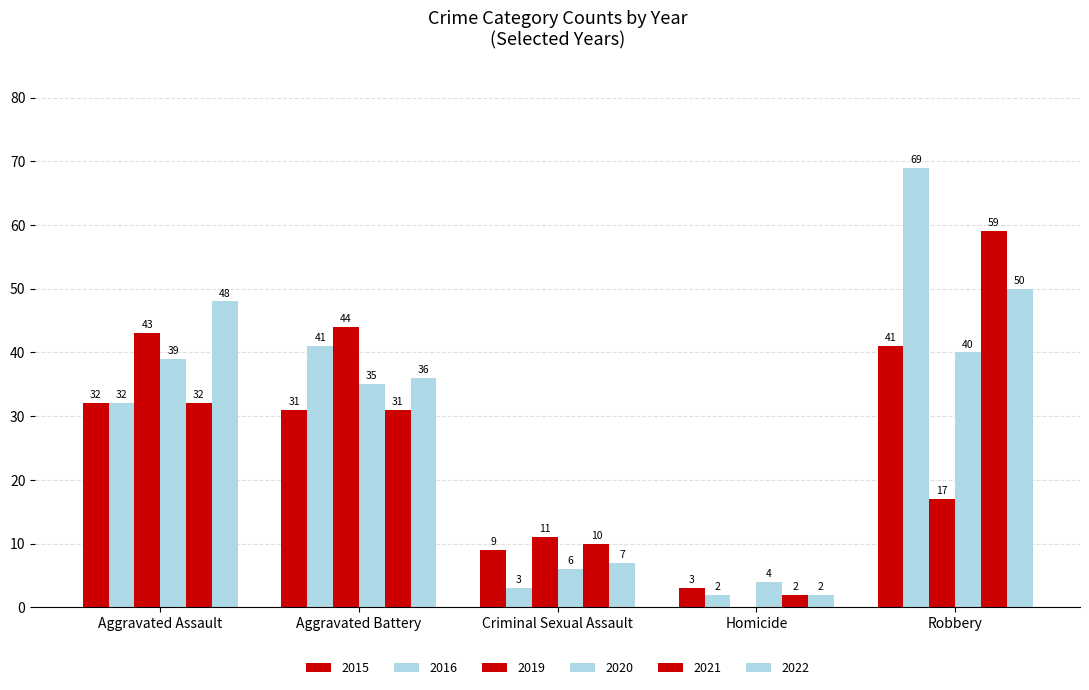

Which series has the largest total across all categories?

2016